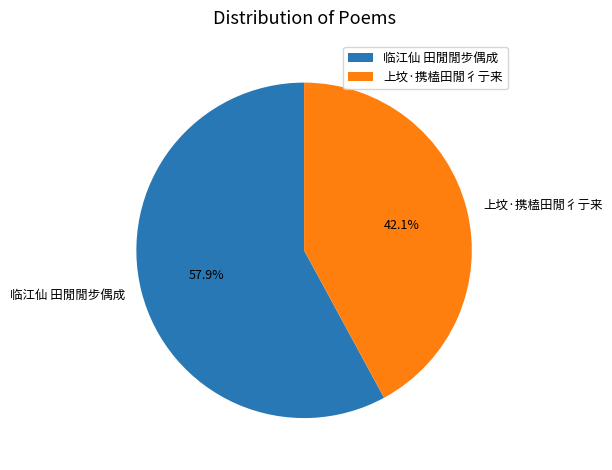

What percentage is the 临江仙 田閒閒步偶成 slice, to the nearest percent?

58%